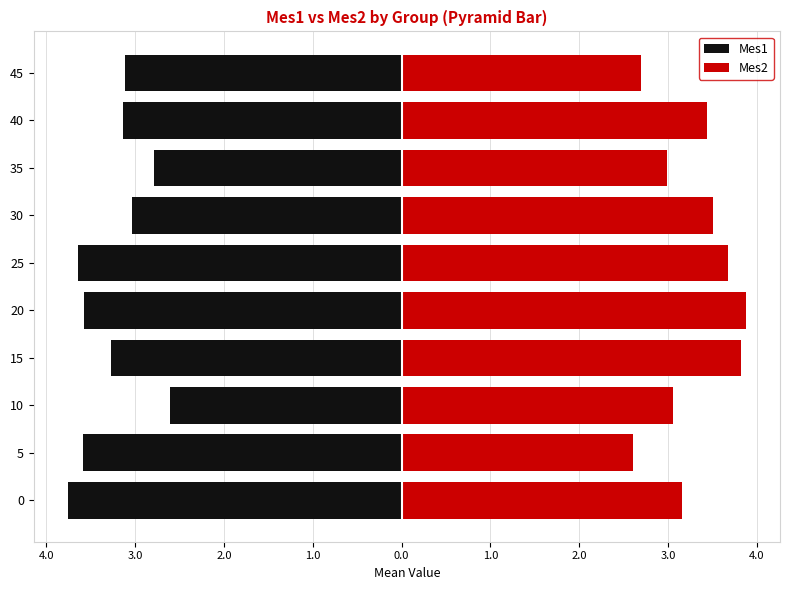

At 0, list the series in order from smallest to largest.

Mes1, Mes2